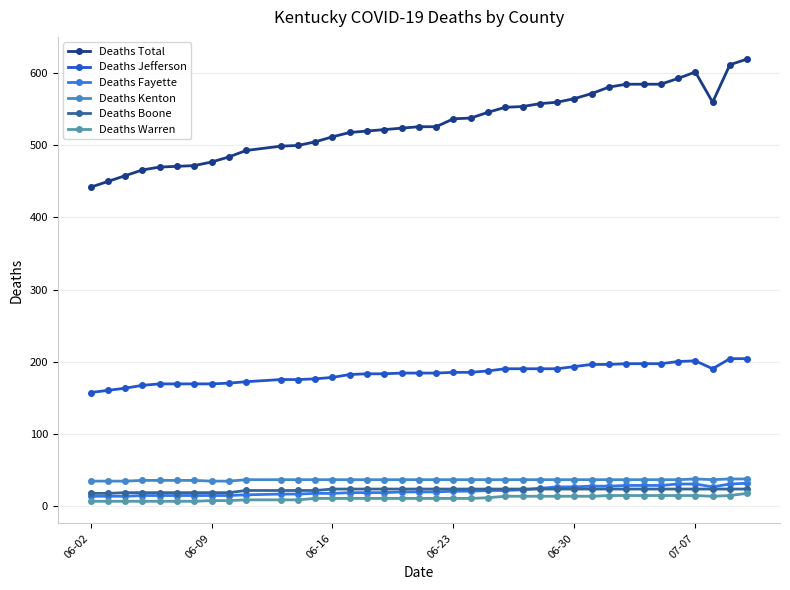

Which series has the largest total across all categories?

Deaths Total